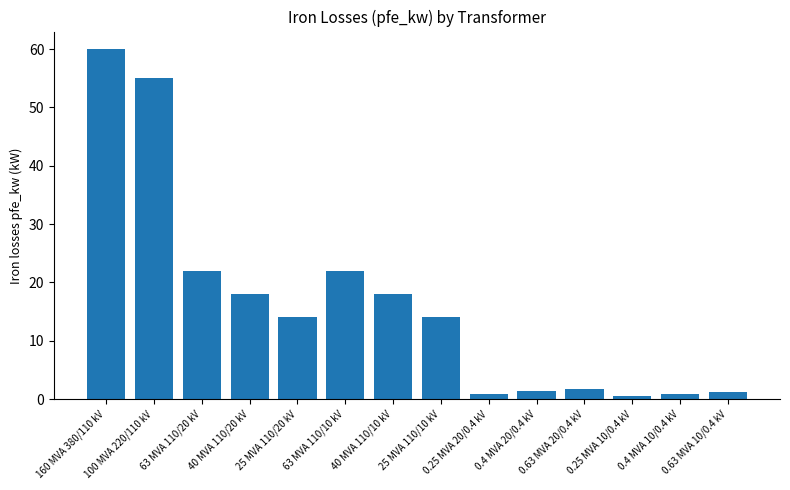

How many distinct data groups are displayed?

1